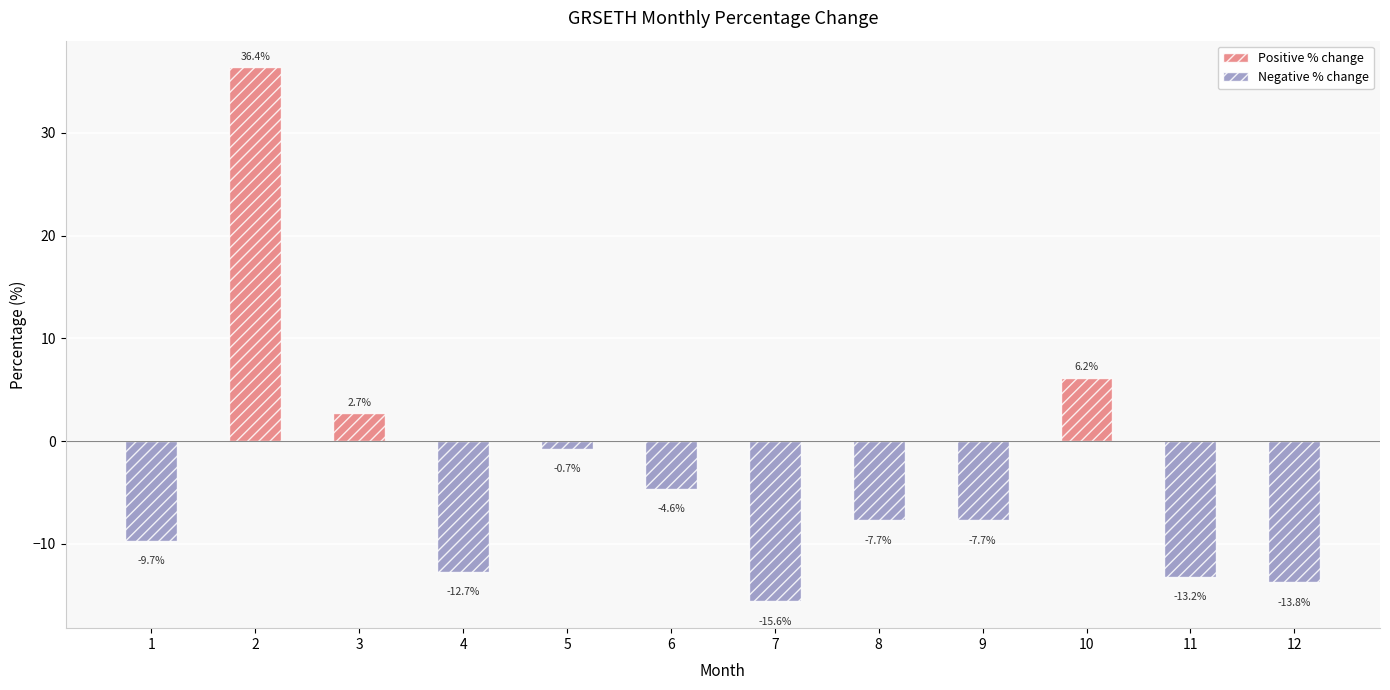

How many bars are there in total?

12